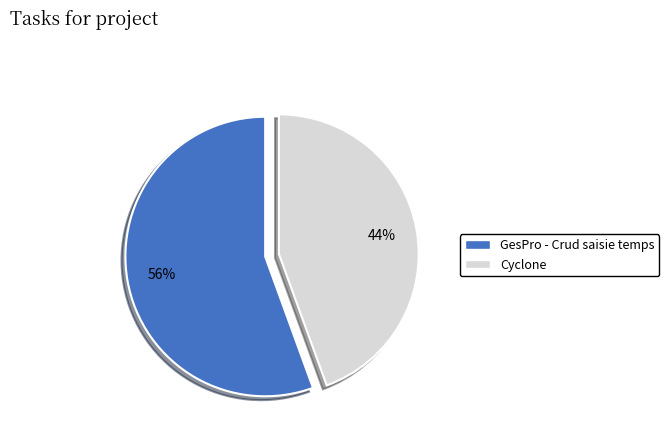

What is the ratio of the value at Cyclone to the value at GesPro - Crud saisie temps?

0.8